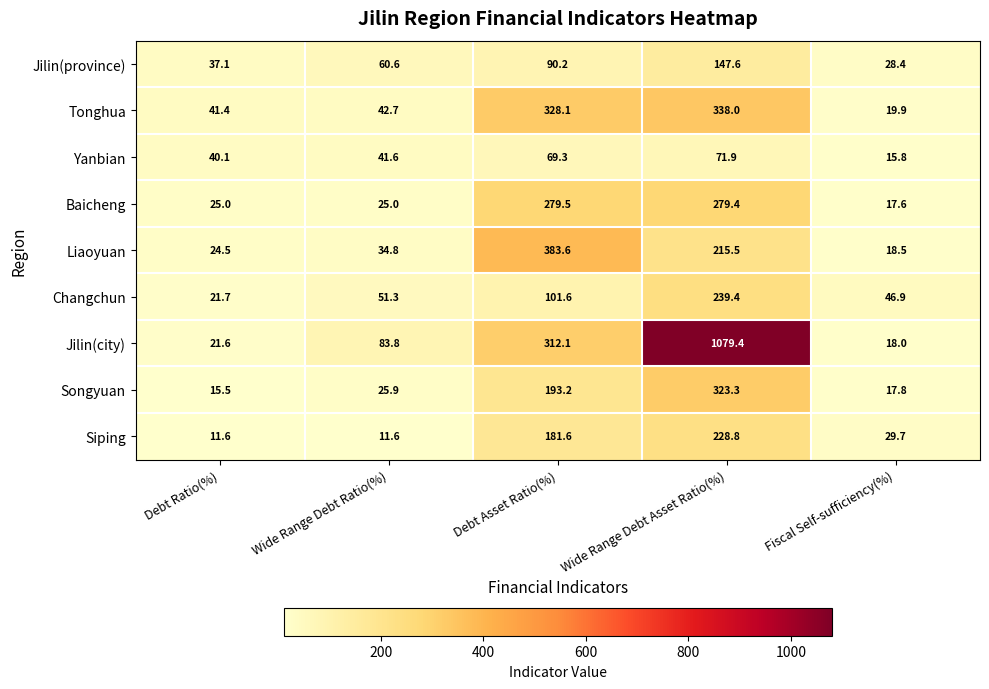

Where is Changchun nearest to the value 130?

Debt Asset Ratio(%)